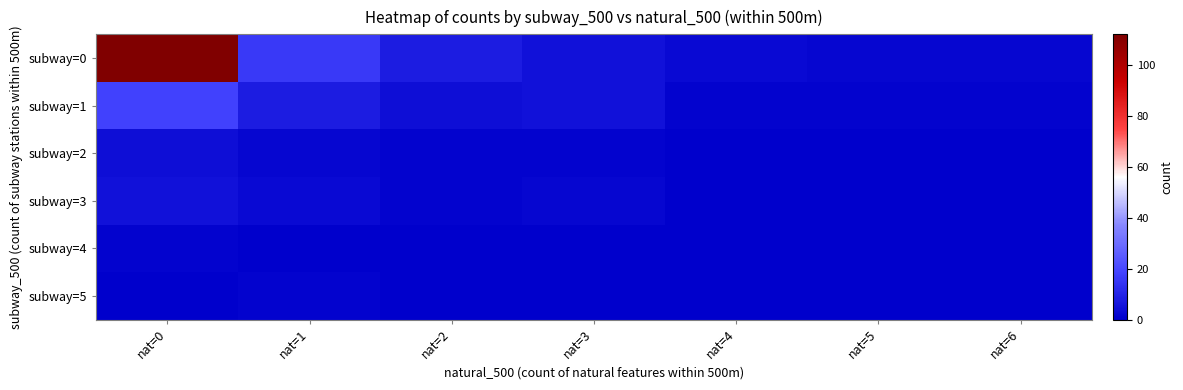

At how many categories does at least one series exceed 84?

1